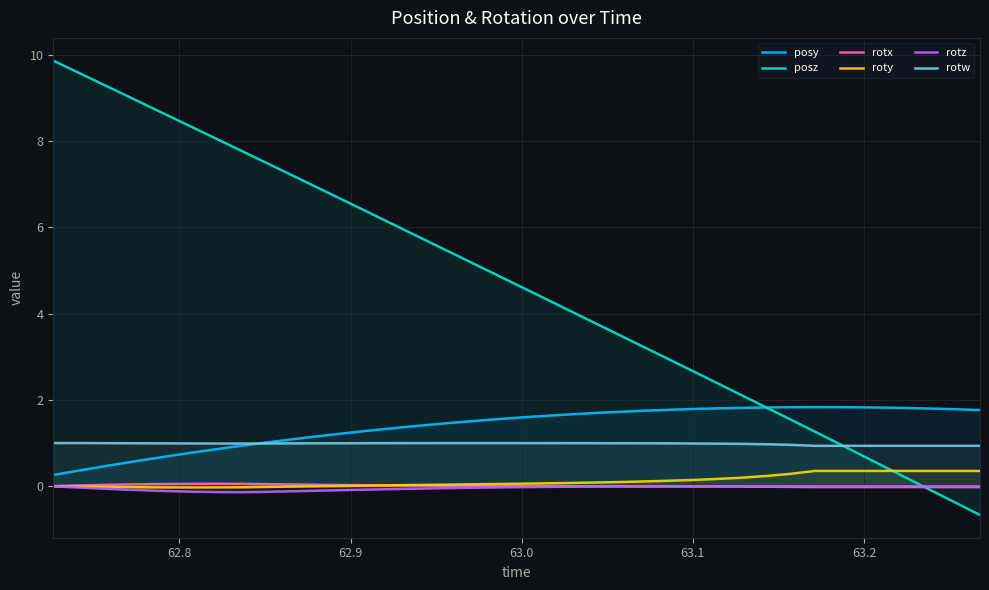

What are all the series names shown in the legend?

posy, posz, rotx, roty, rotz, rotw